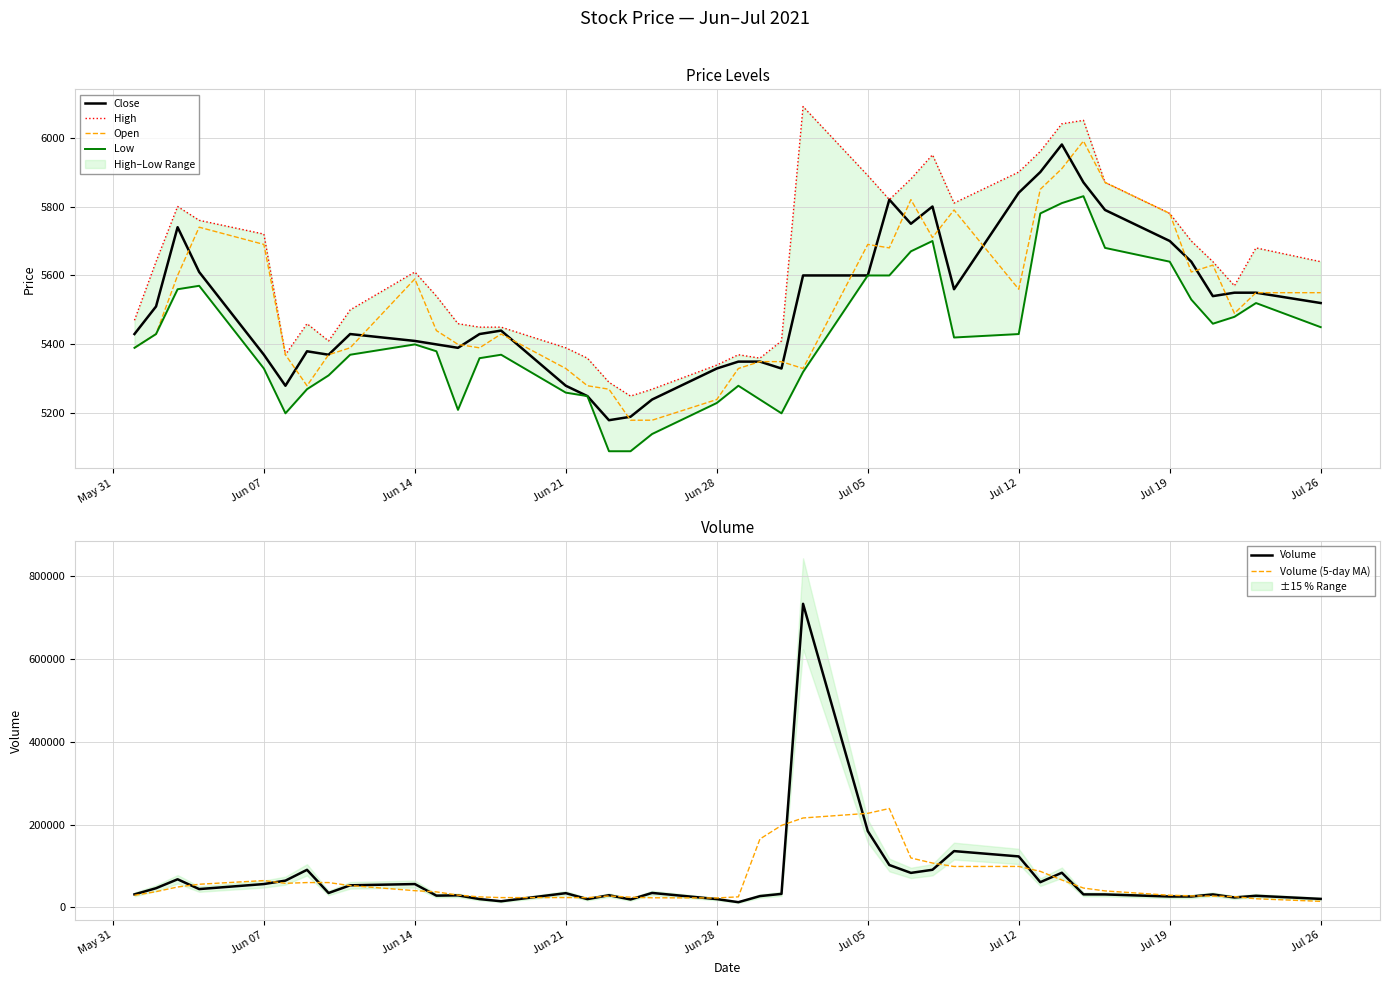

The value of Close at Jul 12 is 2519. True or false?

False